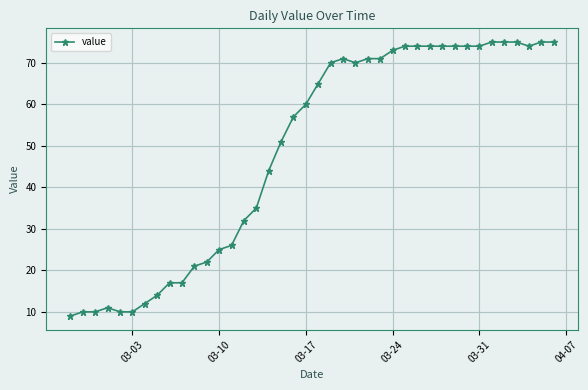

What is the maximum value shown in the chart?

75